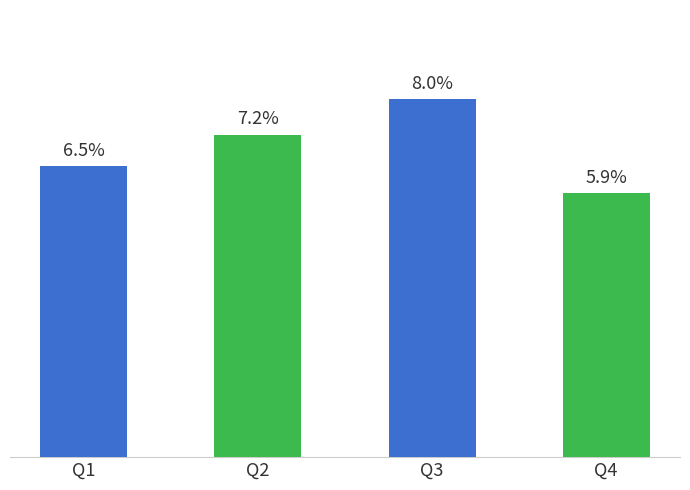

List the labels in order of value, largest first.

Q3, Q2, Q1, Q4